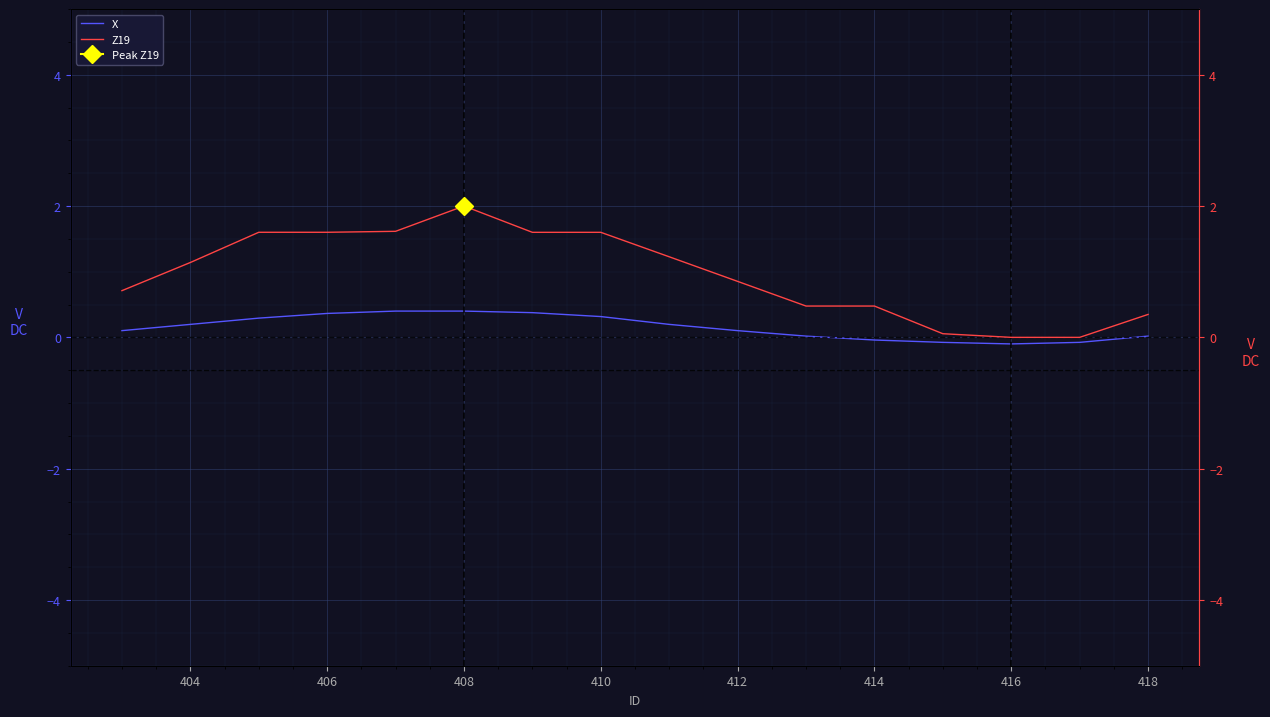

How many values in X are below zero?

4